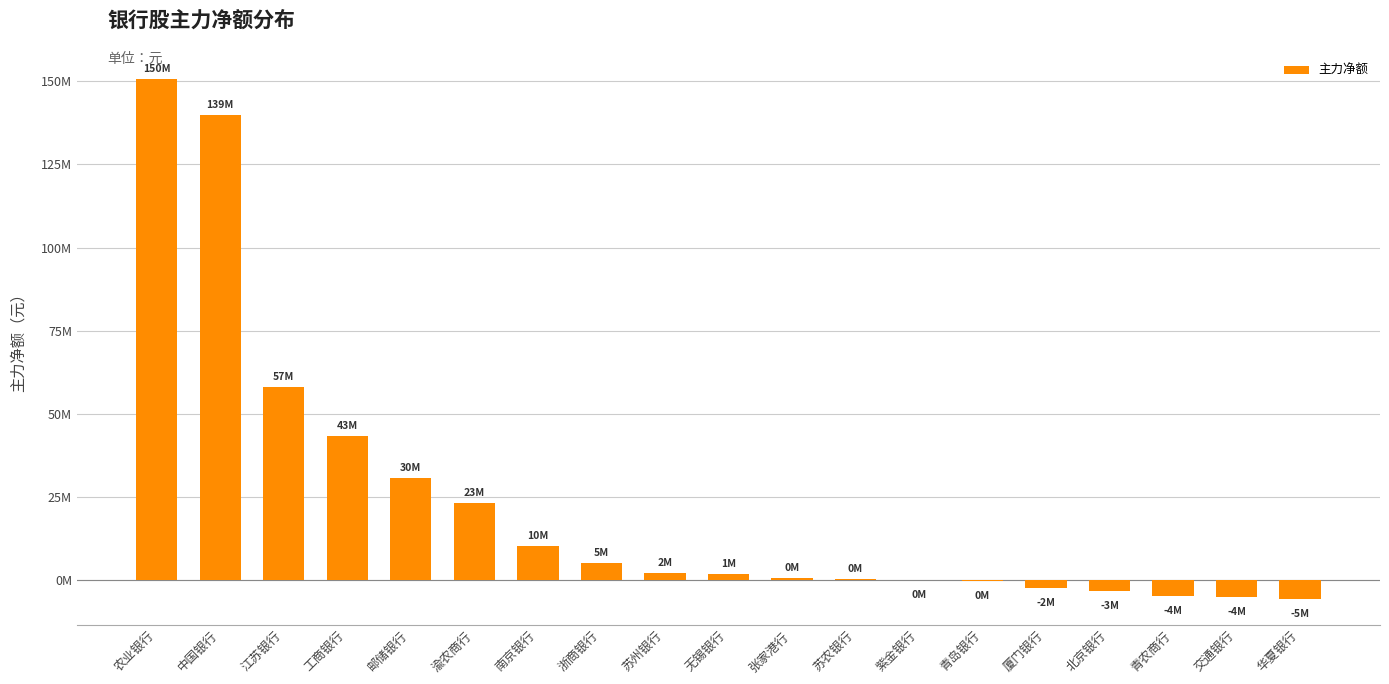

Reading right to left, what are all the values shown in this chart?

-5523657	-4927781	-4743153	-3222690	-2221708	-95682	-38931	361562	670668	1832740	2201397	5157638	10170450	23122715	30745547	43279512	57960094	139982224	150681697